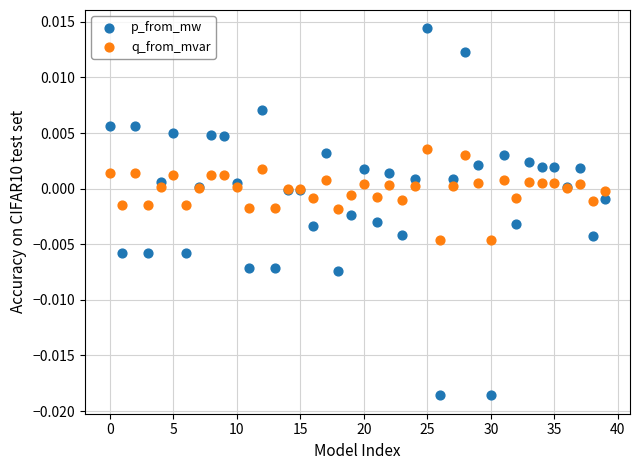

Which series has the widest spread of Y values?

p_from_mw